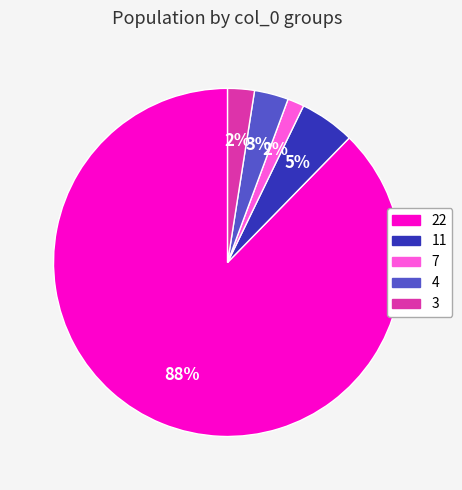

To the nearest percent, what is the combined percentage of 4 and 11?

8%